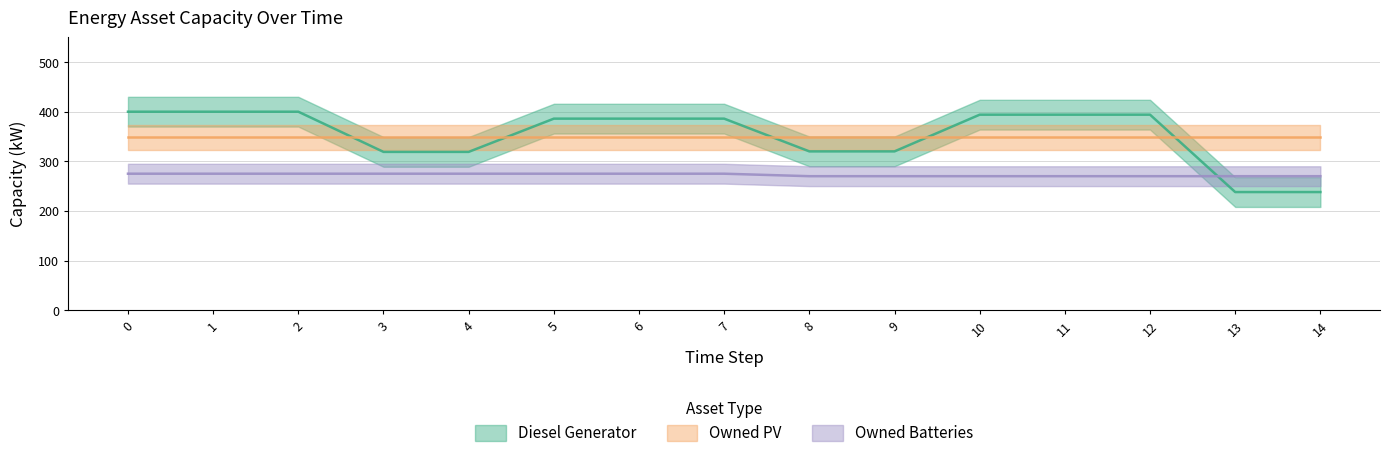

The Diesel Generator series shows 320 at 8. True or false?

True